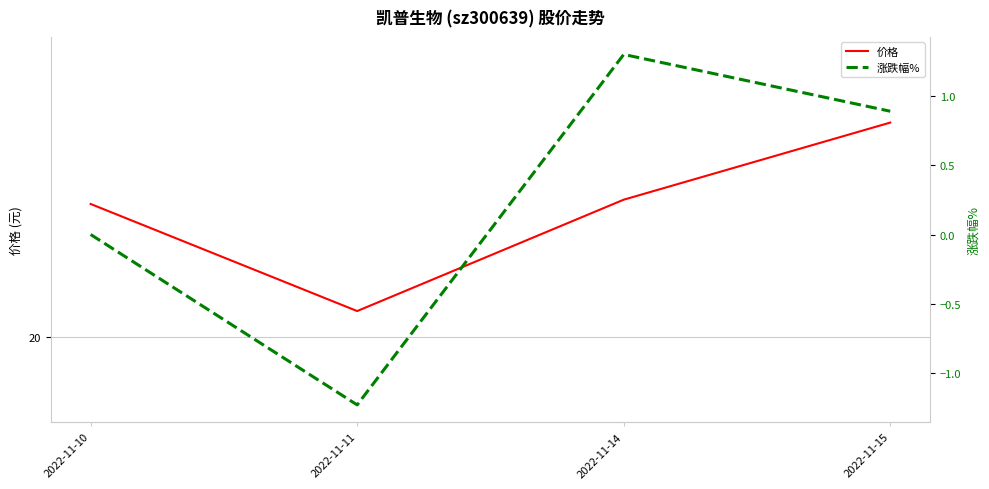

True or false: 价格 has a value of 9.1 at 2022-11-15.

False